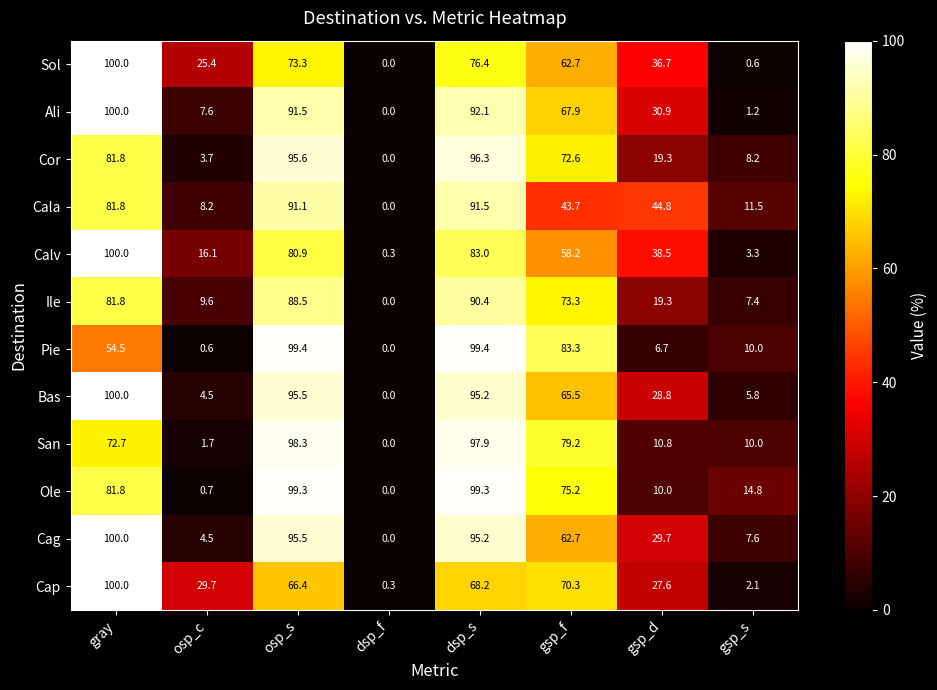

What is the total value across all series at gsp_d?

303.1